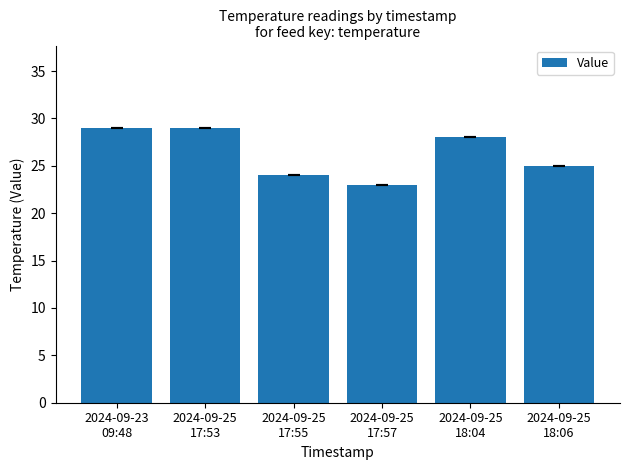

At which label does the data first exceed 28?

2024-09-23
09:48